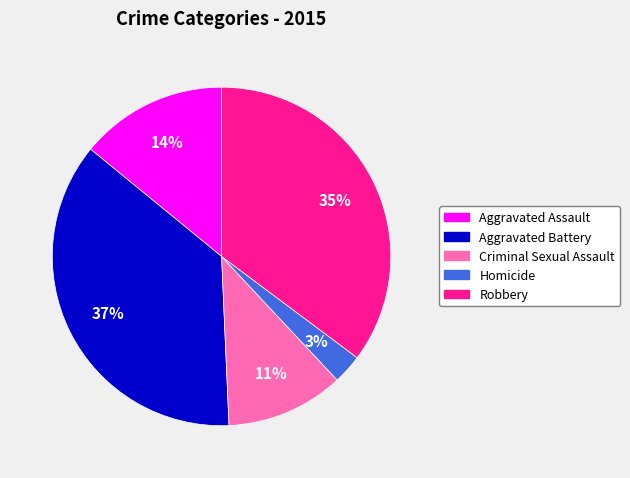

Which category has the smallest portion of the pie?

Homicide